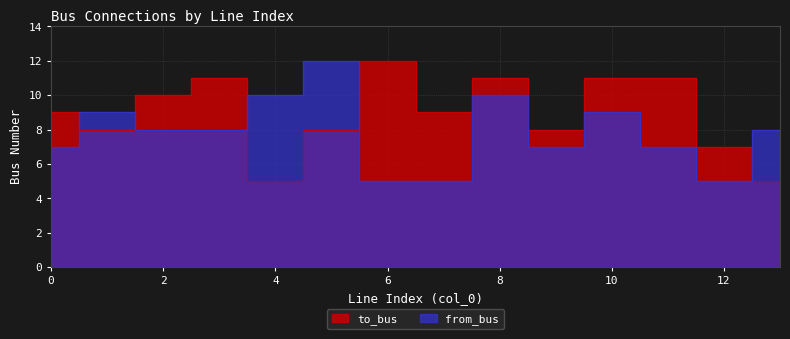

What is the difference between the maximum and minimum values in the from_bus series?

7